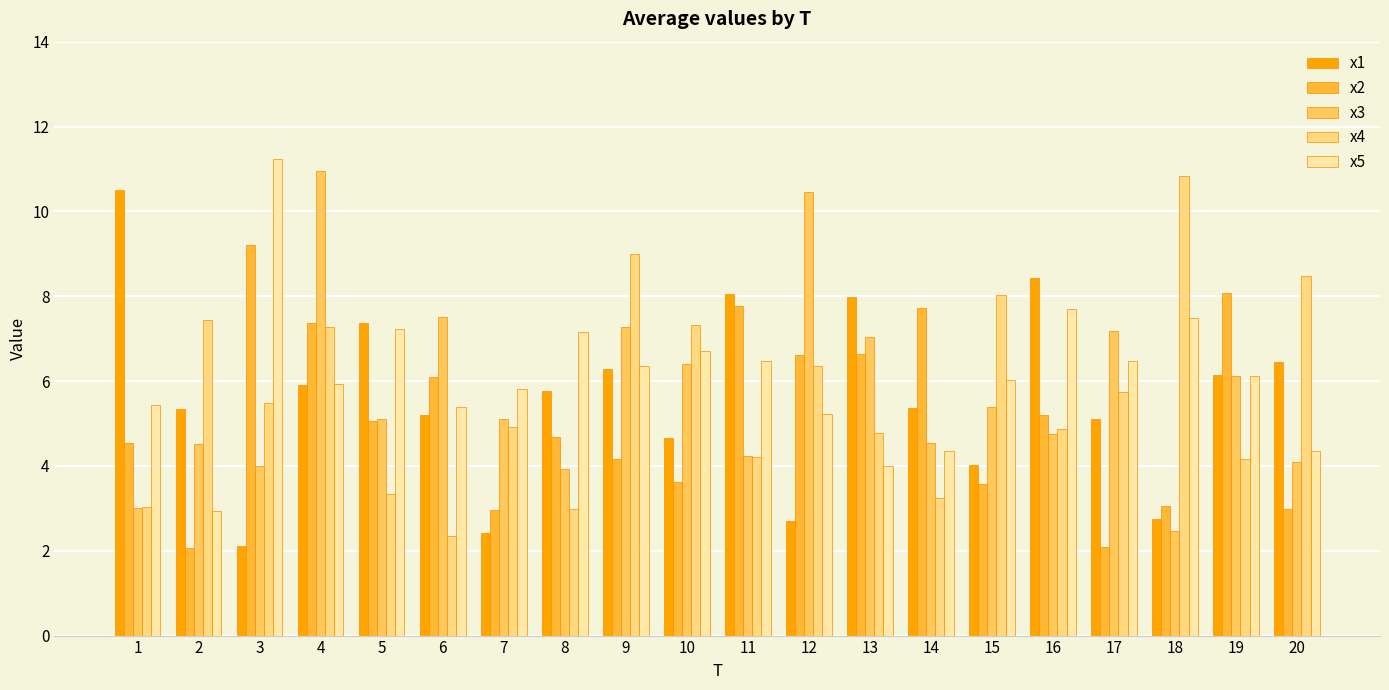

The value of x1 at 17 is 7.5. True or false?

False